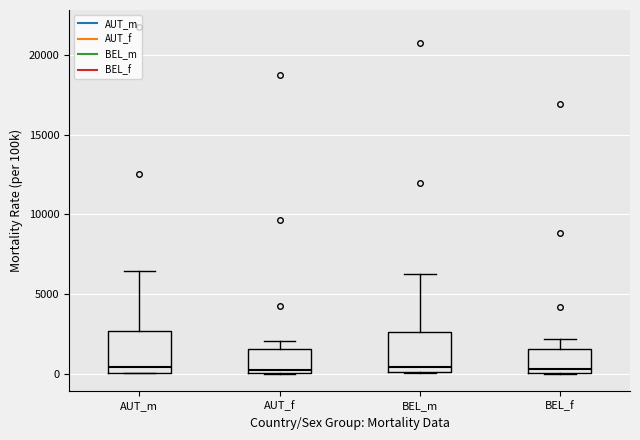

Reading left to right, read every box against the y-axis: the position of its median line, the range the box covers, and the ends of its whiskers. The values are not printed on the chart, so give them approximately, as read against the axis.

AUT_m: median 500, box 0 to 2500, whiskers 0 to 6500
AUT_f: median 0 (just above the box's lower edge), box 0 to 1500, whiskers 0 to 2000
BEL_m: median 500, box 0 to 2500, whiskers 0 to 6500
BEL_f: median 500, box 0 to 1500, whiskers 0 to 2000